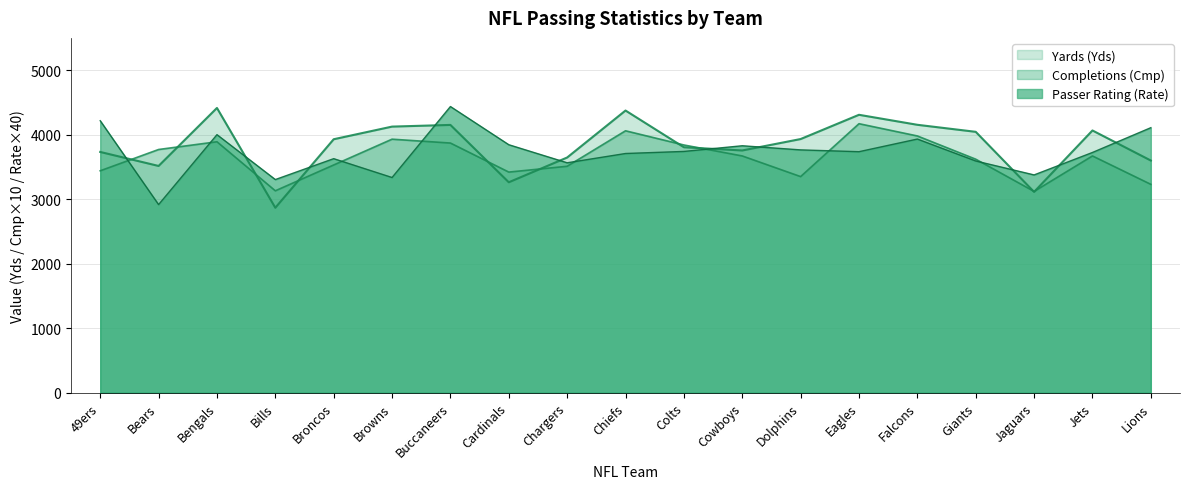

What position from the right is Giants?

4